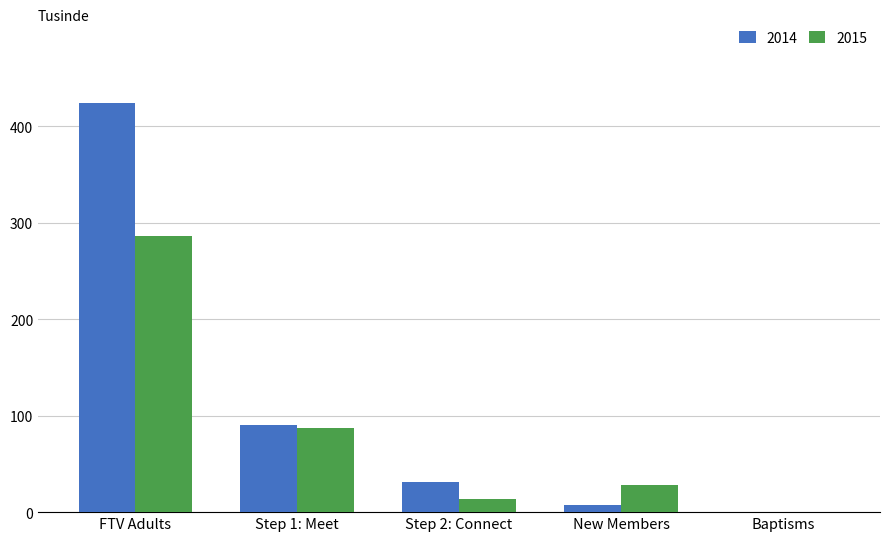

Where is 2015 nearest to the value 143?

Step 1: Meet